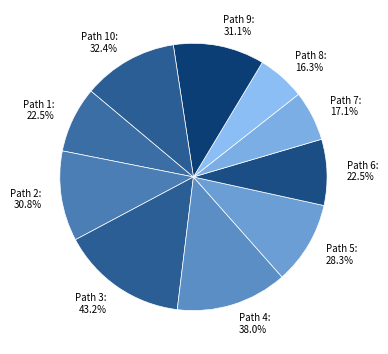

Which slice is the smallest?

8